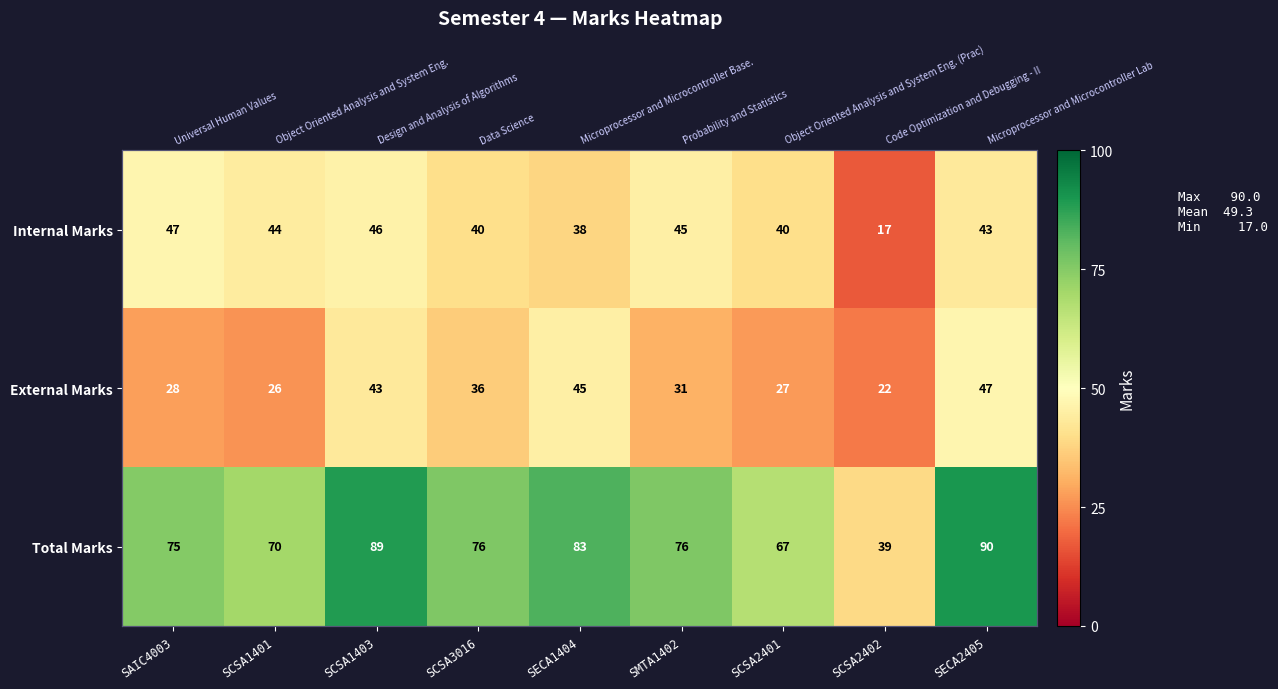

Rank the series at SAIC4003 from lowest to highest value.

External Marks, Internal Marks, Total Marks